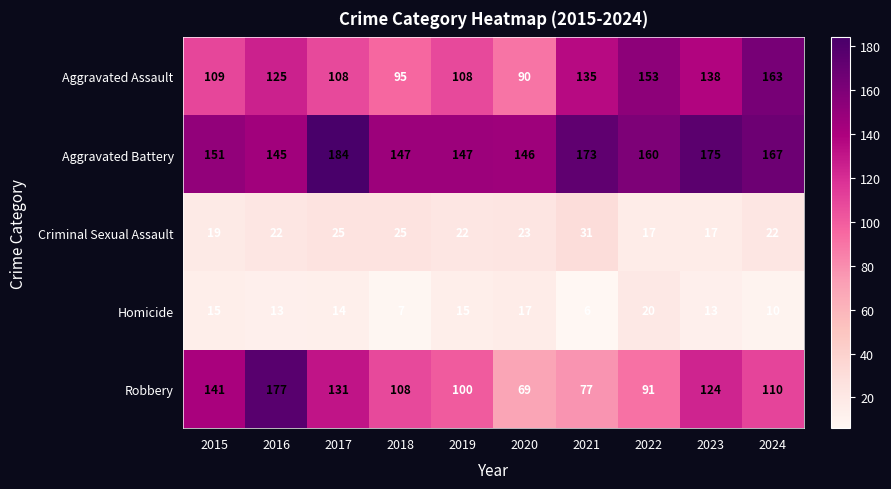

The Aggravated Assault series shows 53 at 2015. True or false?

False